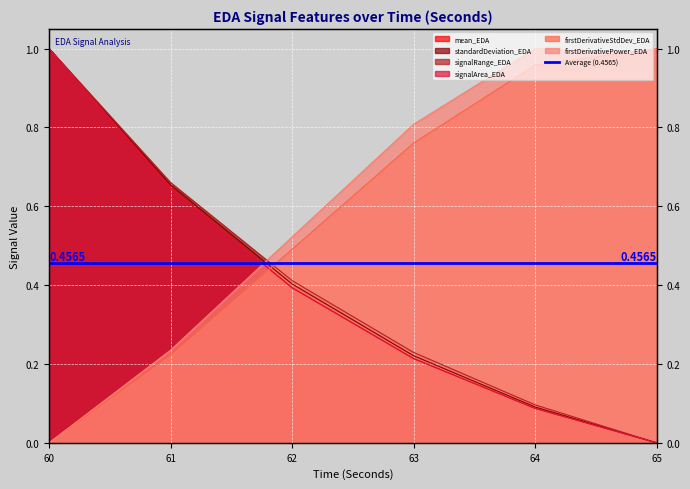

At which category is the sum across all series the highest?

60